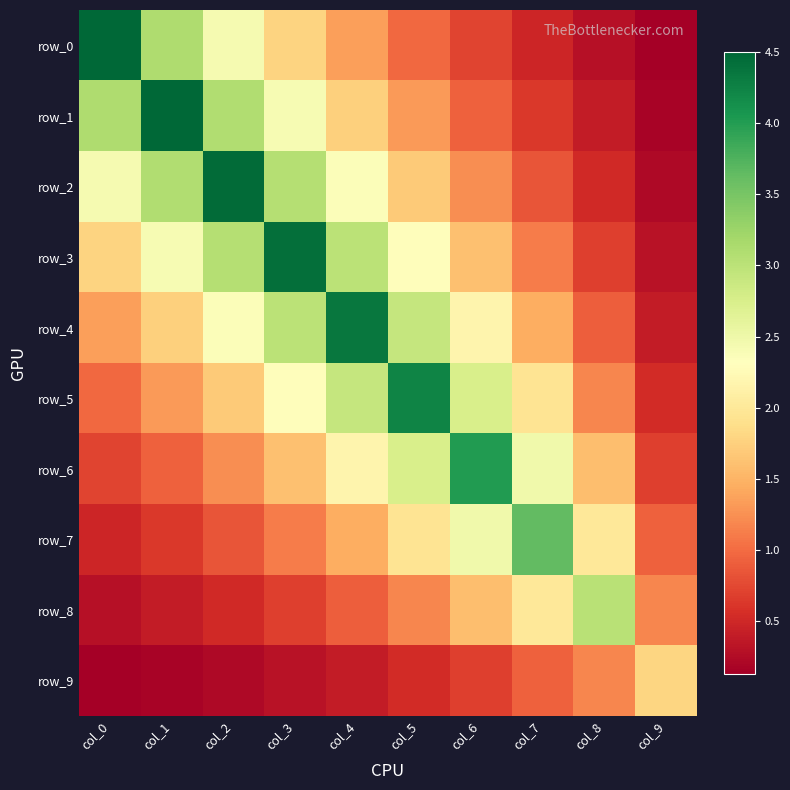

What is the difference between the maximum and second lowest values in the row_2 series?

3.9